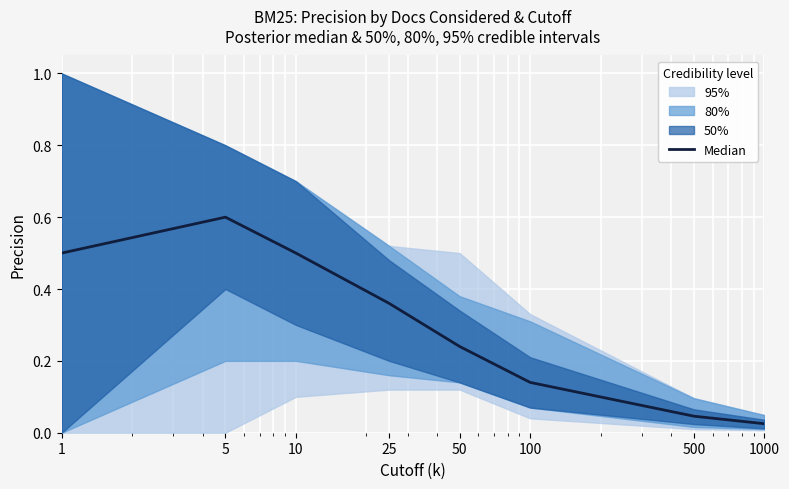

The chart shows a value of 0.0 at 500. True or false?

True